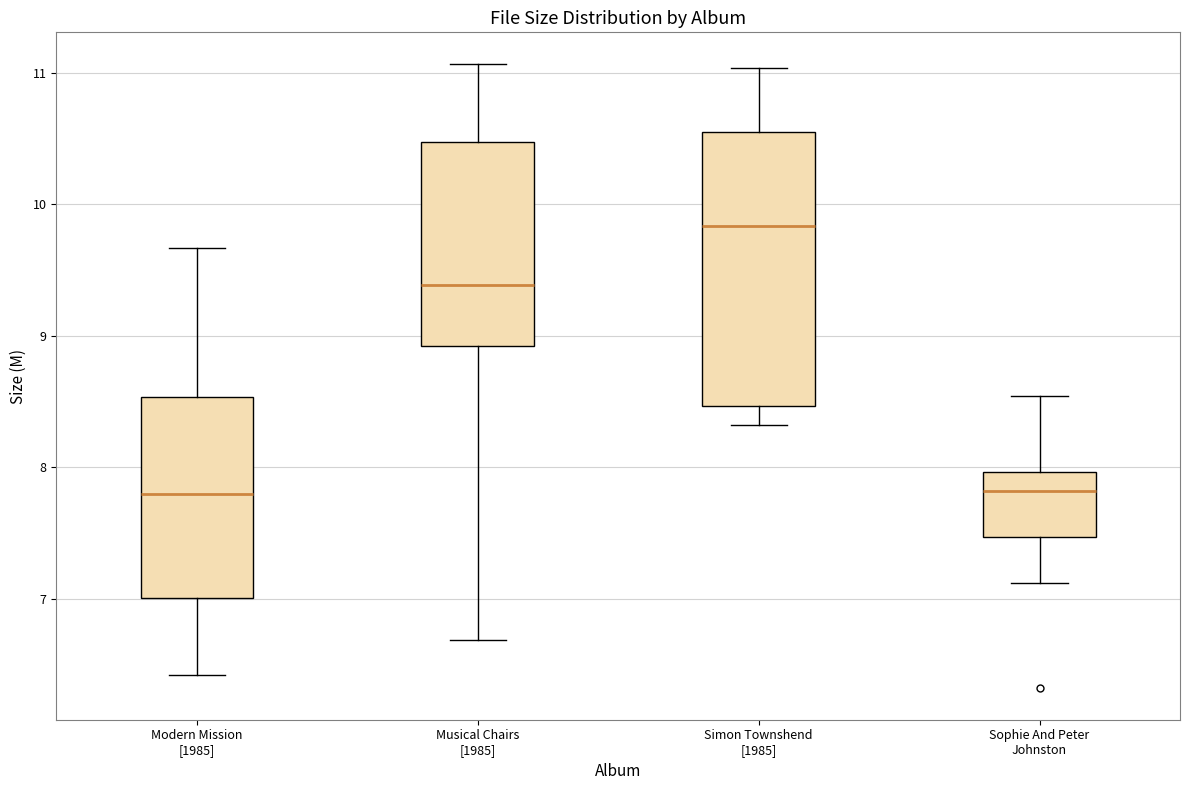

Where is the upper edge of the box for Sophie And Peter Johnston on the y-axis? The values are not printed on the chart, so give them approximately, as read against the axis.

8.0